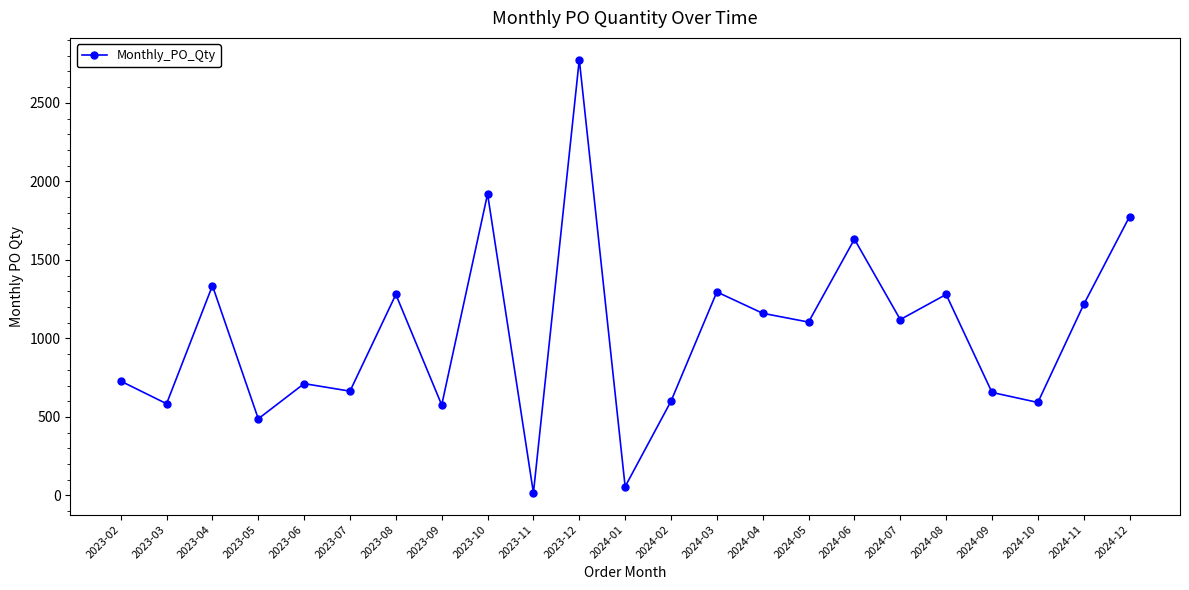

True or false: the data shows 1002 at 2023-07.

False